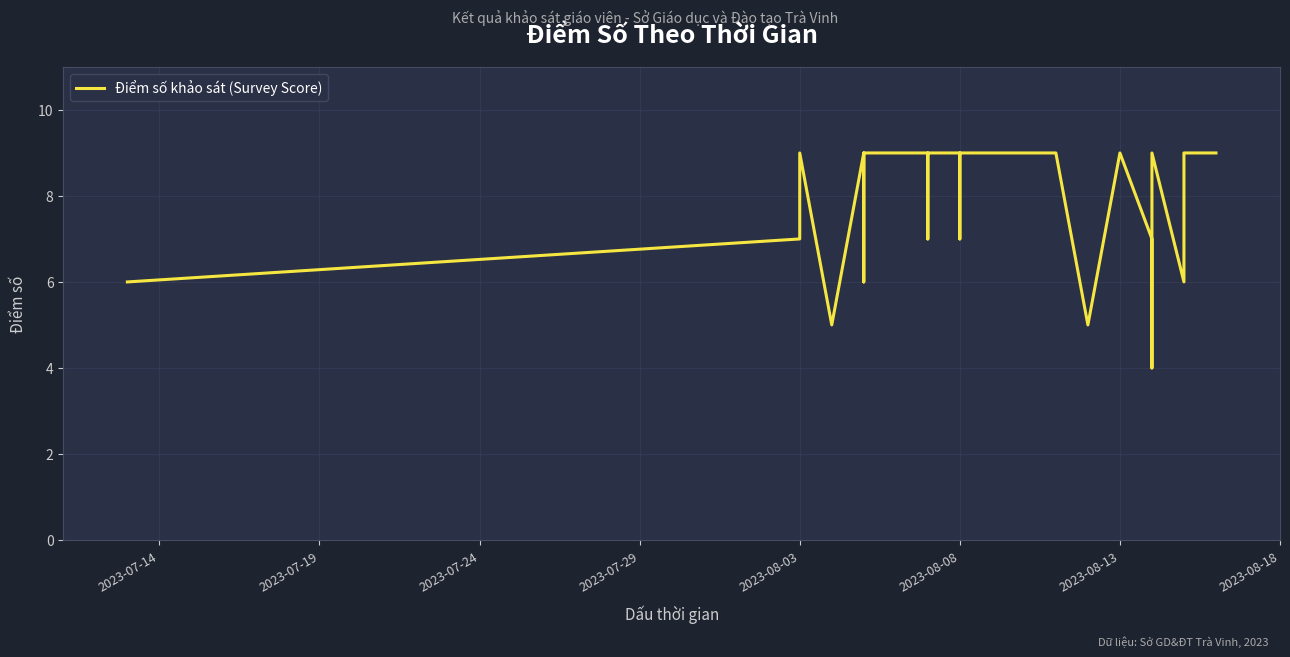

How many lines are shown in the chart?

1